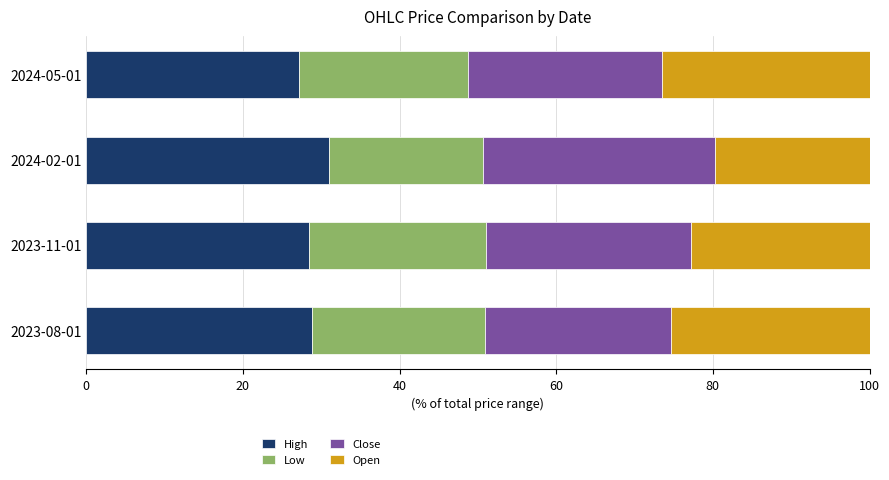

What is the total value across all series at 2024-05-01?

100.0